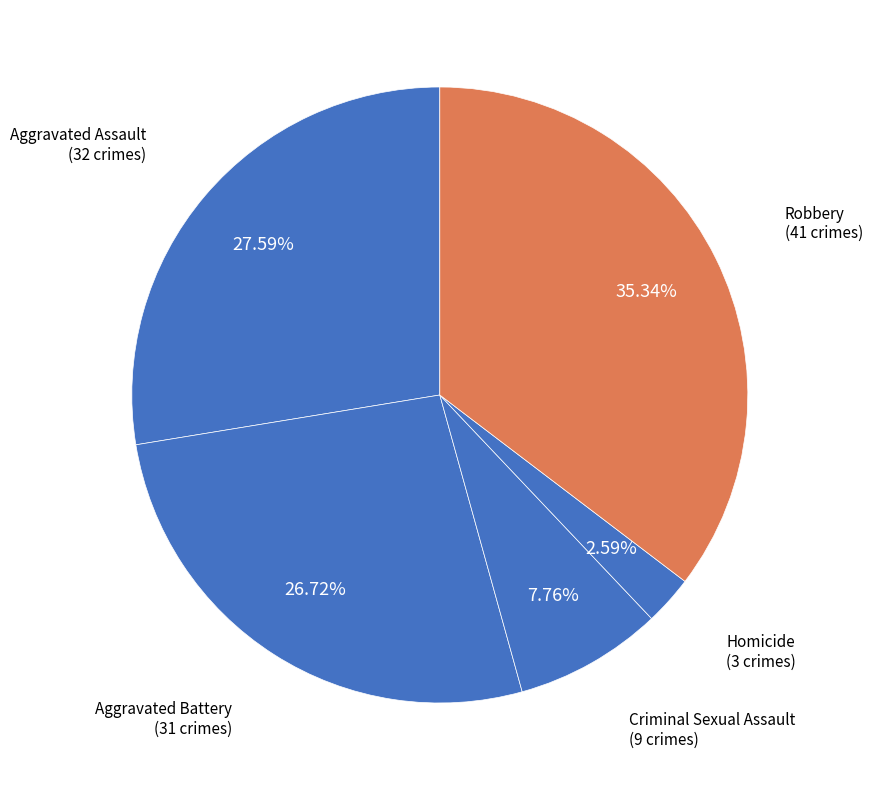

Is there any slice that represents more than half of the pie?

No